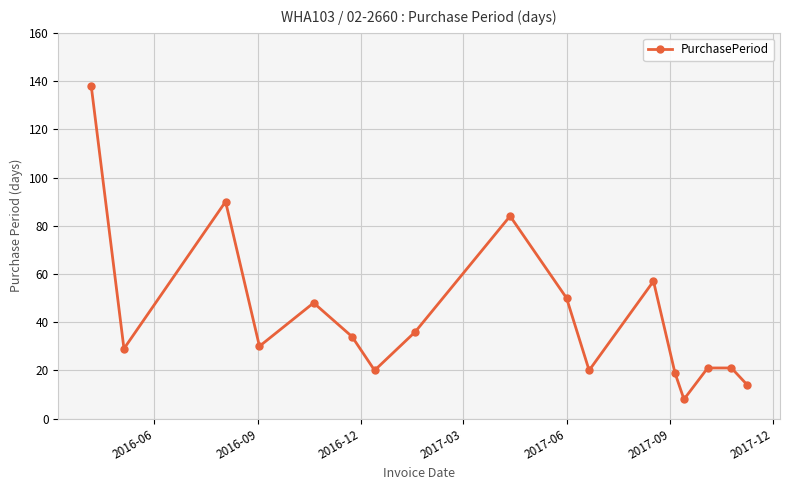

What is the difference between the maximum and minimum values?

130